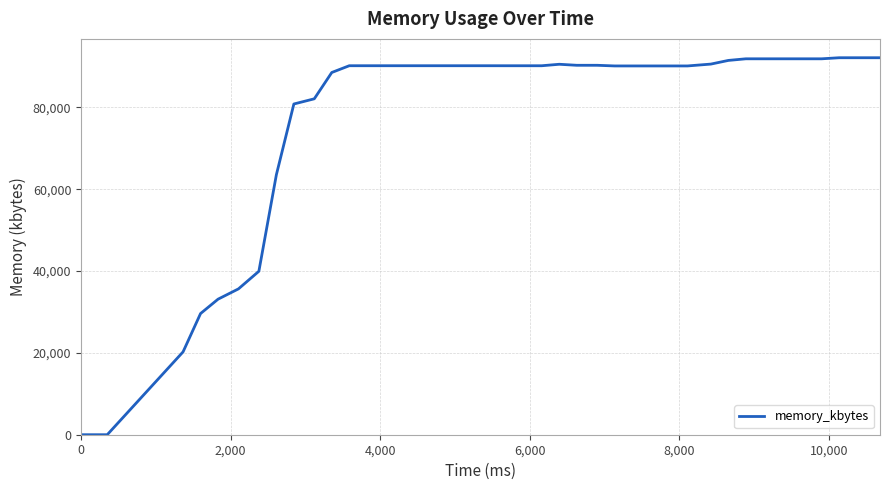

What is the difference between the maximum and minimum values?

92112